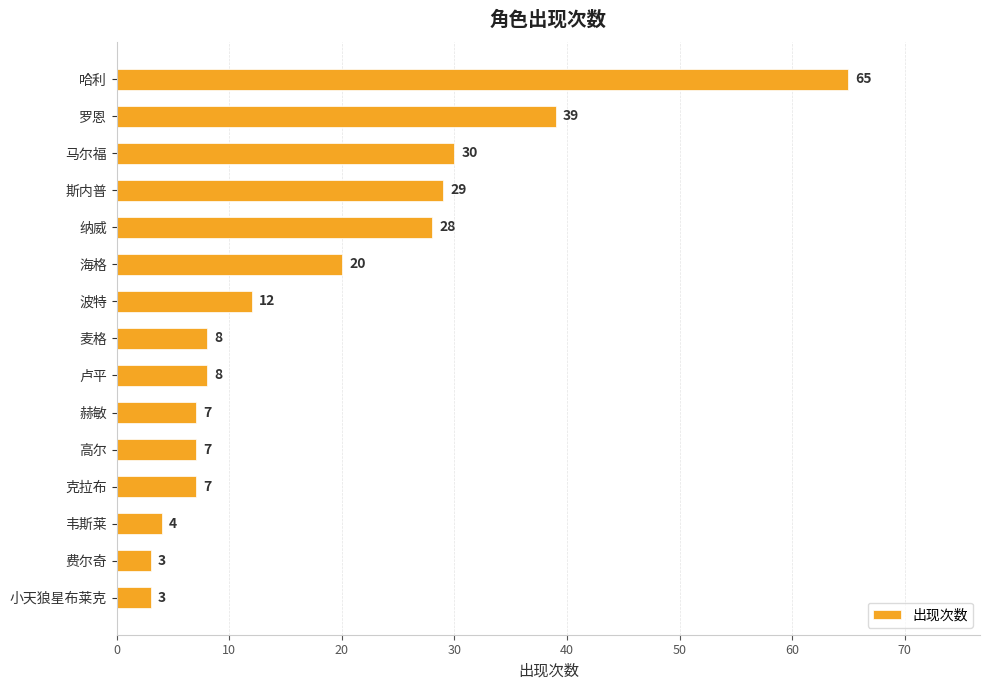

What is the label of the 13th bar from the bottom?

马尔福